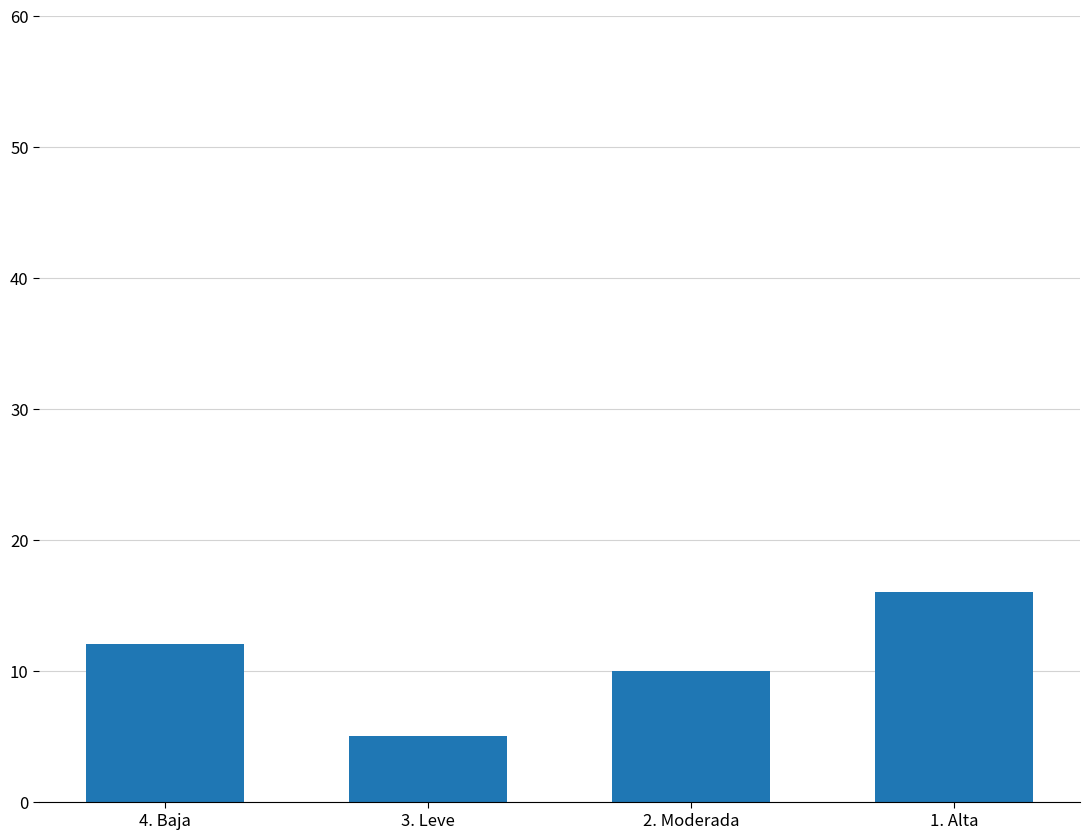

What is the sum of the values at 2. Moderada and 4. Baja?

22